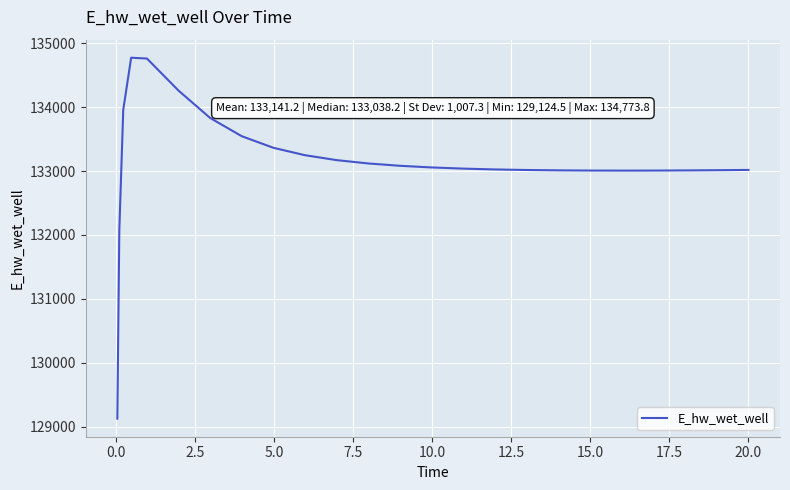

What is the maximum value shown in the chart?

134773.8